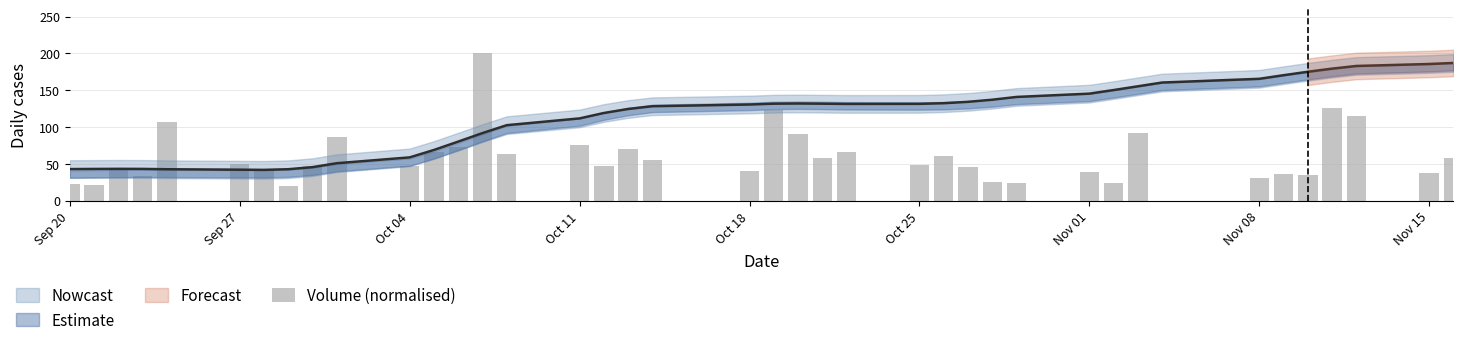

What position from the left is Oct 18?

5